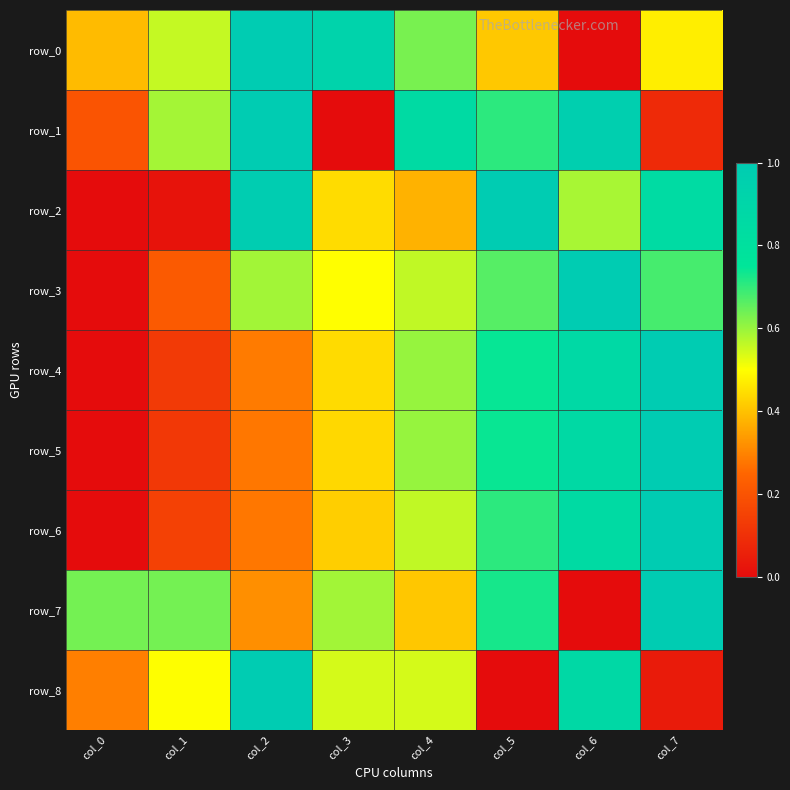

Reading left to right, what are all the values shown in this chart?

row_0: 0.4	0.6	1.0	0.9	0.6	0.4	0.0	0.5
row_1: 0.2	0.6	1.0	0.0	0.9	0.7	1.0	0.1
row_2: 0.0	0.0	1.0	0.4	0.4	1.0	0.6	0.8
row_3: 0.0	0.2	0.6	0.5	0.6	0.7	1.0	0.7
row_4: 0.0	0.1	0.3	0.4	0.6	0.7	0.9	1.0
row_5: 0.0	0.1	0.3	0.4	0.6	0.7	0.9	1.0
row_6: 0.0	0.1	0.3	0.4	0.6	0.7	0.9	1.0
row_7: 0.6	0.6	0.3	0.6	0.4	0.7	0.0	1.0
row_8: 0.3	0.5	1.0	0.5	0.5	0.0	0.9	0.0